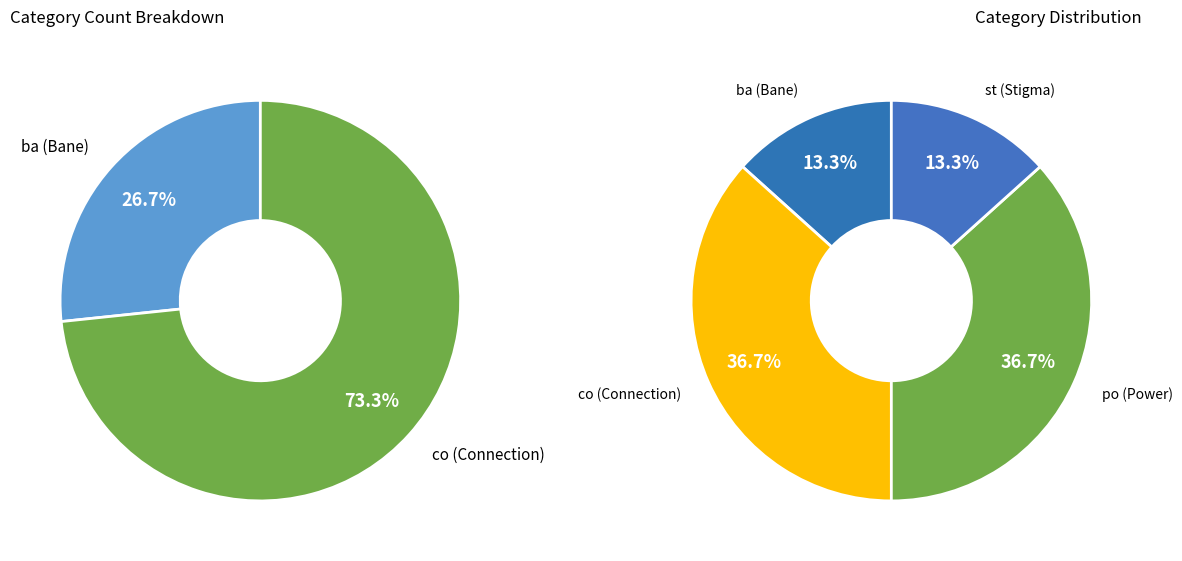

To the nearest percent, what is the difference between the co and st slice percentages?

23%